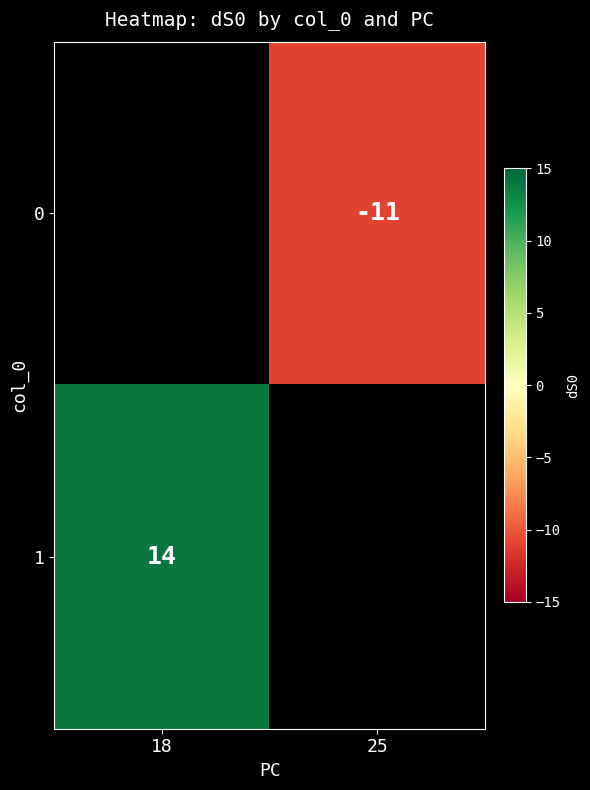

The 1 series shows 5.3 at 18. True or false?

False